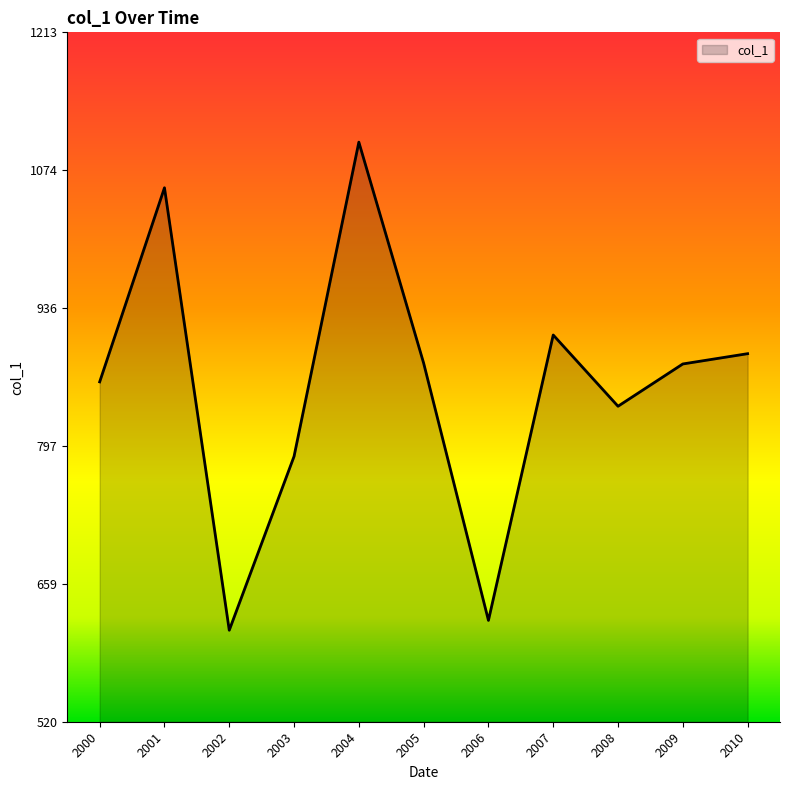

What is the maximum value shown in the chart?

1102.9